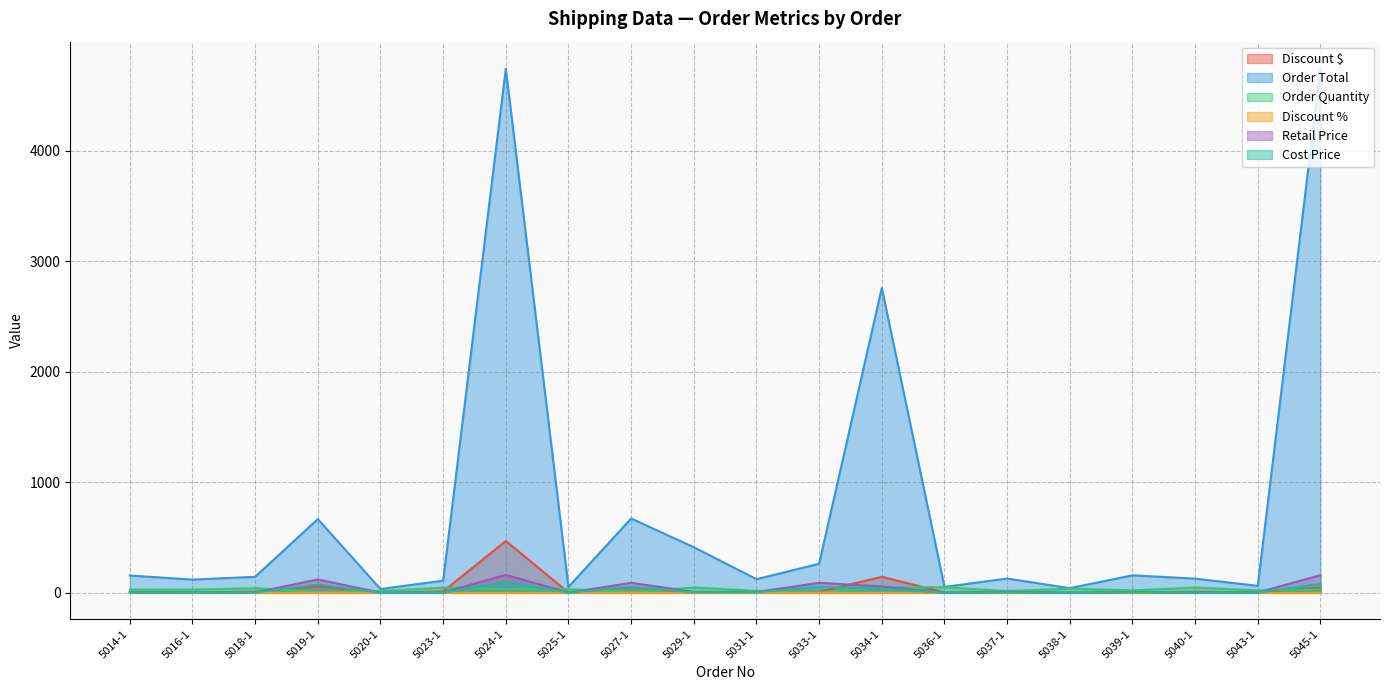

At 5043-1, list the series in order from smallest to largest.

Discount %, Cost Price, Discount $, Retail Price, Order Quantity, Order Total